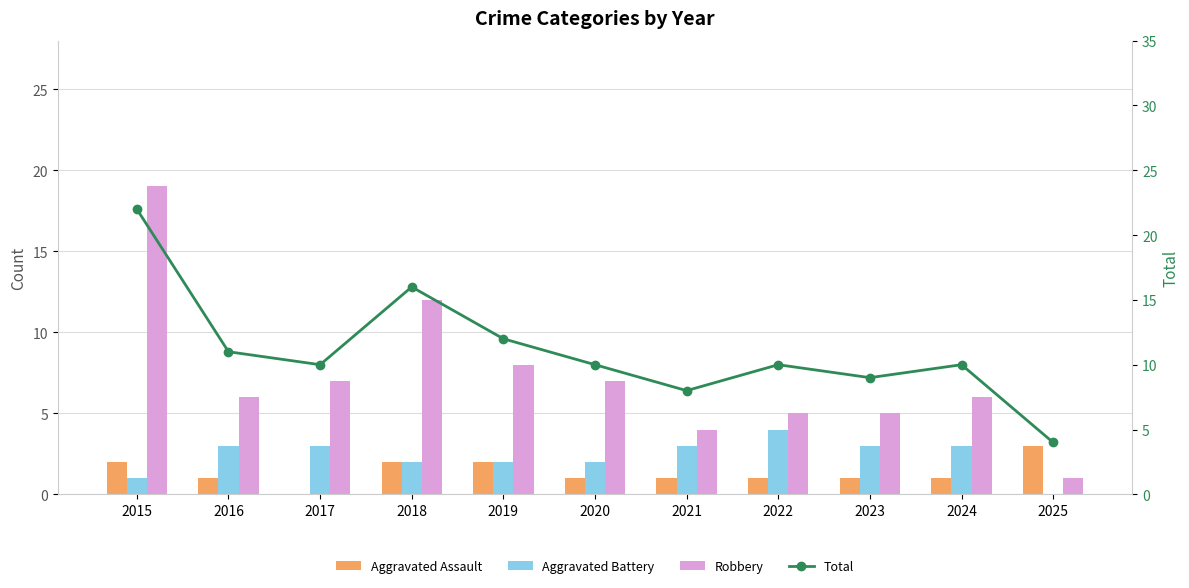

Which has a higher value, 2019 or 2022?

2019